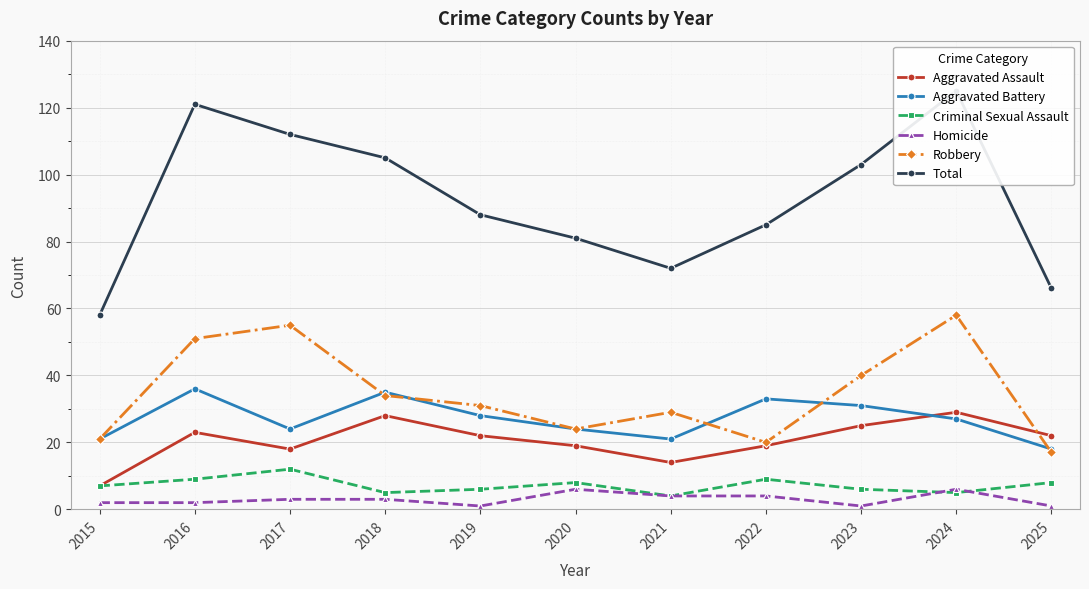

True or false: Total and Aggravated Battery cross at least once.

False